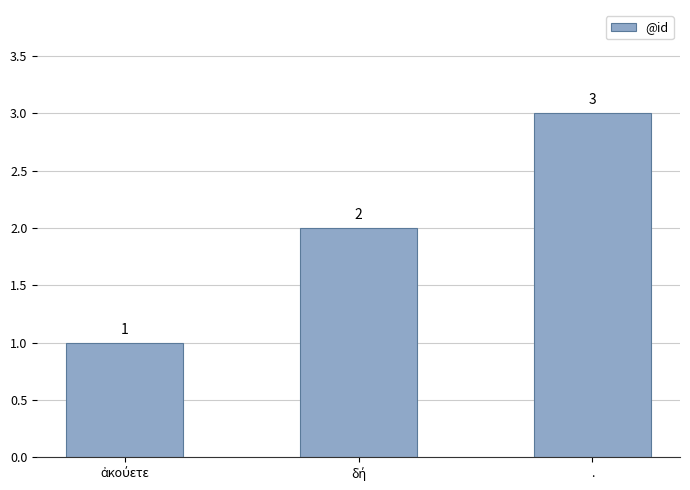

What is the average value?

2